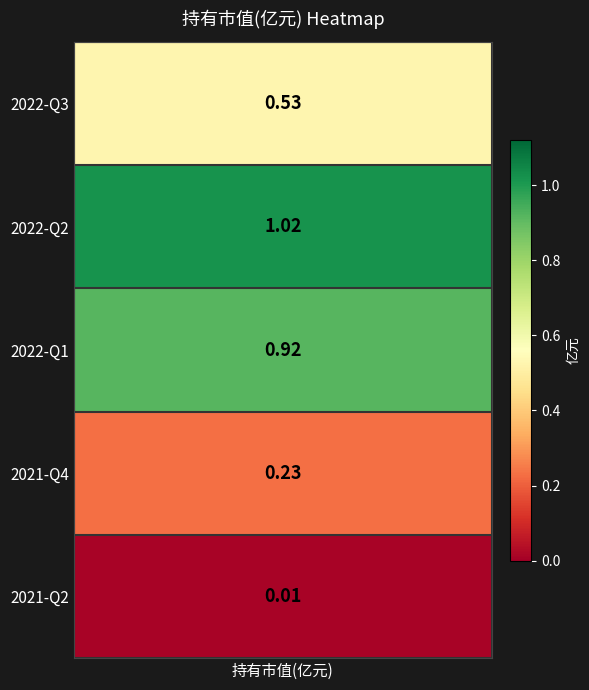

The chart shows a value of 0.2 at 2022-Q3. True or false?

False